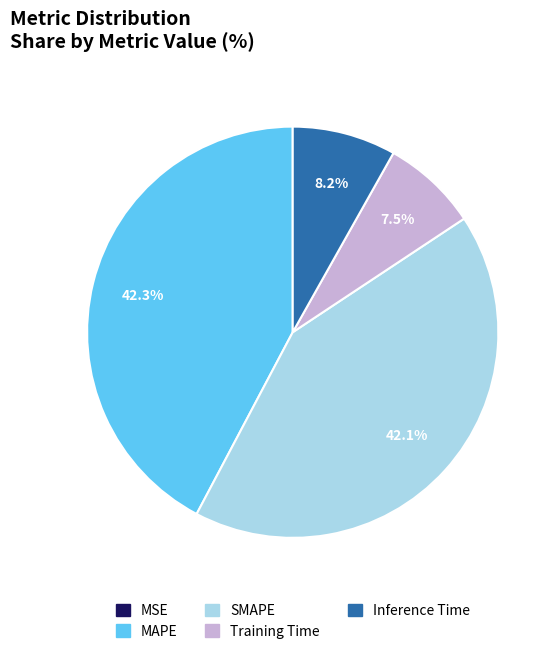

To the nearest percent, what portion does Inference Time represent?

8%